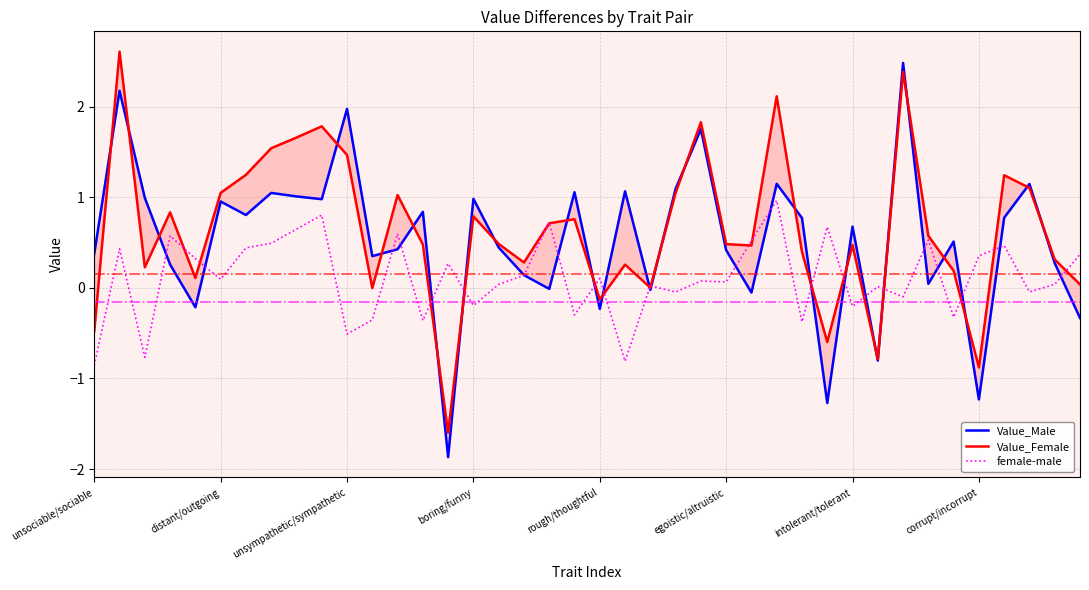

What is the maximum value for female-male?

1.0